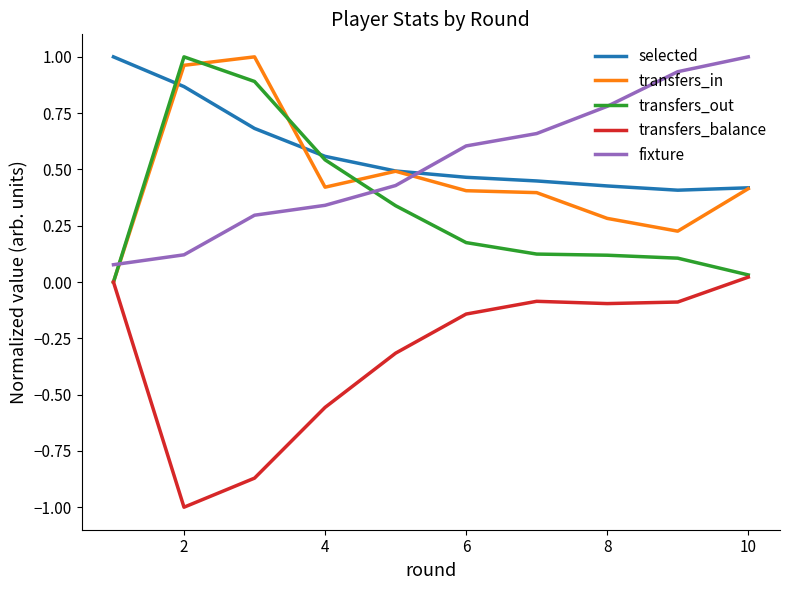

True or false: transfers_balance and selected cross at least once.

False